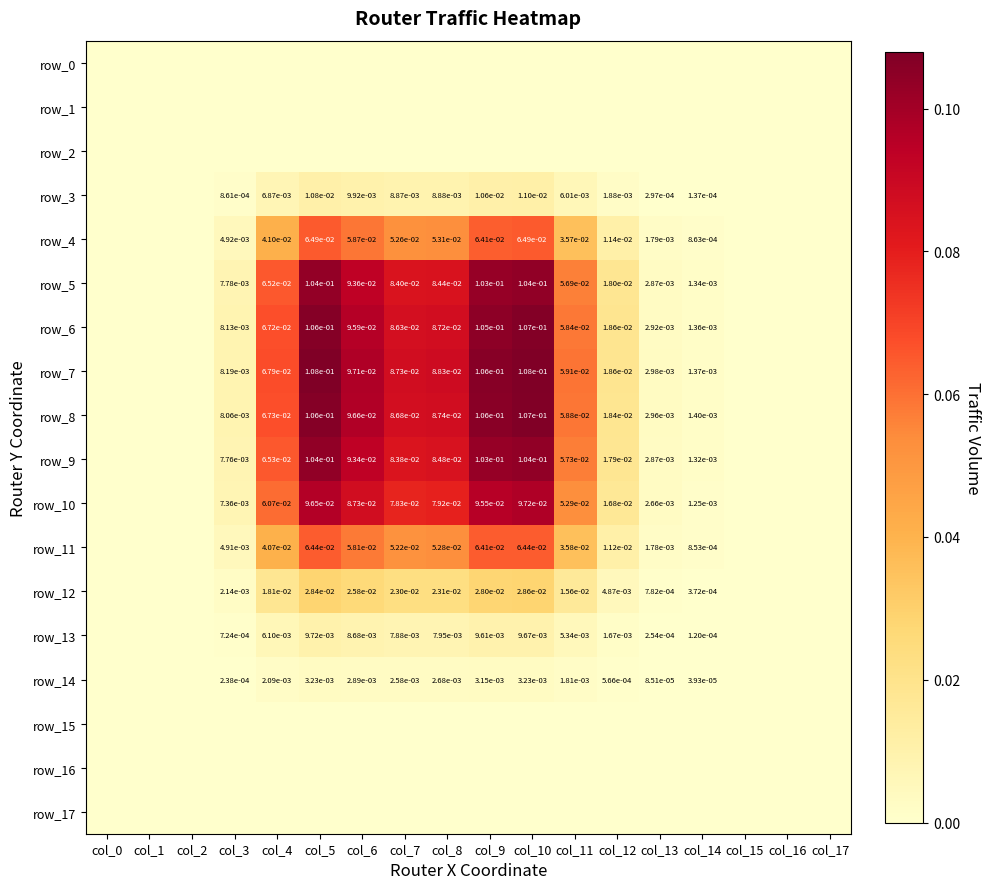

Reading left to right, extract all data points from this chart.

row_0: 0.0	0.0	0.0	0.0	0.0	0.0	0.0	0.0	0.0	0.0	0.0	0.0	0.0	0.0	0.0	0.0	0.0	0.0
row_1: 0.0	0.0	0.0	0.0	0.0	0.0	0.0	0.0	0.0	0.0	0.0	0.0	0.0	0.0	0.0	0.0	0.0	0.0
row_2: 0.0	0.0	0.0	0.0	0.0	0.0	0.0	0.0	0.0	0.0	0.0	0.0	0.0	0.0	0.0	0.0	0.0	0.0
row_3: 0.0	0.0	0.0	0.0	0.0	0.0	0.0	0.0	0.0	0.0	0.0	0.0	0.0	0.0	0.0	0.0	0.0	0.0
row_4: 0.0	0.0	0.0	0.0	0.0	0.1	0.1	0.1	0.1	0.1	0.1	0.0	0.0	0.0	0.0	0.0	0.0	0.0
row_5: 0.0	0.0	0.0	0.0	0.1	0.1	0.1	0.1	0.1	0.1	0.1	0.1	0.0	0.0	0.0	0.0	0.0	0.0
row_6: 0.0	0.0	0.0	0.0	0.1	0.1	0.1	0.1	0.1	0.1	0.1	0.1	0.0	0.0	0.0	0.0	0.0	0.0
row_7: 0.0	0.0	0.0	0.0	0.1	0.1	0.1	0.1	0.1	0.1	0.1	0.1	0.0	0.0	0.0	0.0	0.0	0.0
row_8: 0.0	0.0	0.0	0.0	0.1	0.1	0.1	0.1	0.1	0.1	0.1	0.1	0.0	0.0	0.0	0.0	0.0	0.0
row_9: 0.0	0.0	0.0	0.0	0.1	0.1	0.1	0.1	0.1	0.1	0.1	0.1	0.0	0.0	0.0	0.0	0.0	0.0
row_10: 0.0	0.0	0.0	0.0	0.1	0.1	0.1	0.1	0.1	0.1	0.1	0.1	0.0	0.0	0.0	0.0	0.0	0.0
row_11: 0.0	0.0	0.0	0.0	0.0	0.1	0.1	0.1	0.1	0.1	0.1	0.0	0.0	0.0	0.0	0.0	0.0	0.0
row_12: 0.0	0.0	0.0	0.0	0.0	0.0	0.0	0.0	0.0	0.0	0.0	0.0	0.0	0.0	0.0	0.0	0.0	0.0
row_13: 0.0	0.0	0.0	0.0	0.0	0.0	0.0	0.0	0.0	0.0	0.0	0.0	0.0	0.0	0.0	0.0	0.0	0.0
row_14: 0.0	0.0	0.0	0.0	0.0	0.0	0.0	0.0	0.0	0.0	0.0	0.0	0.0	0.0	0.0	0.0	0.0	0.0
row_15: 0.0	0.0	0.0	0.0	0.0	0.0	0.0	0.0	0.0	0.0	0.0	0.0	0.0	0.0	0.0	0.0	0.0	0.0
row_16: 0.0	0.0	0.0	0.0	0.0	0.0	0.0	0.0	0.0	0.0	0.0	0.0	0.0	0.0	0.0	0.0	0.0	0.0
row_17: 0.0	0.0	0.0	0.0	0.0	0.0	0.0	0.0	0.0	0.0	0.0	0.0	0.0	0.0	0.0	0.0	0.0	0.0